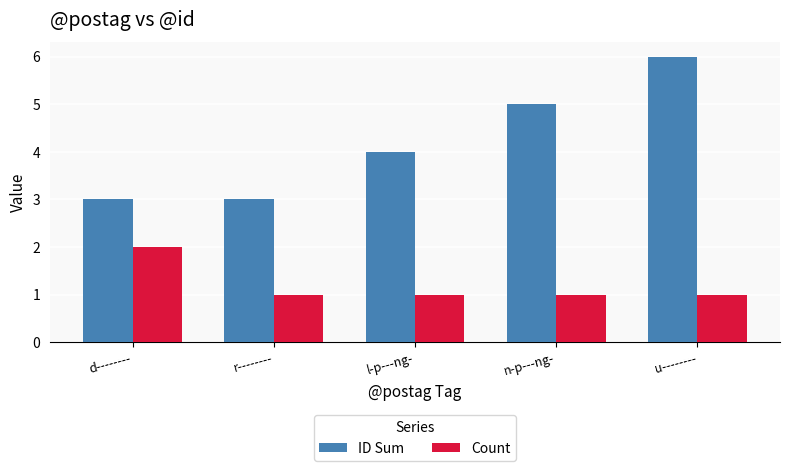

Which series has the largest total across all categories?

ID Sum